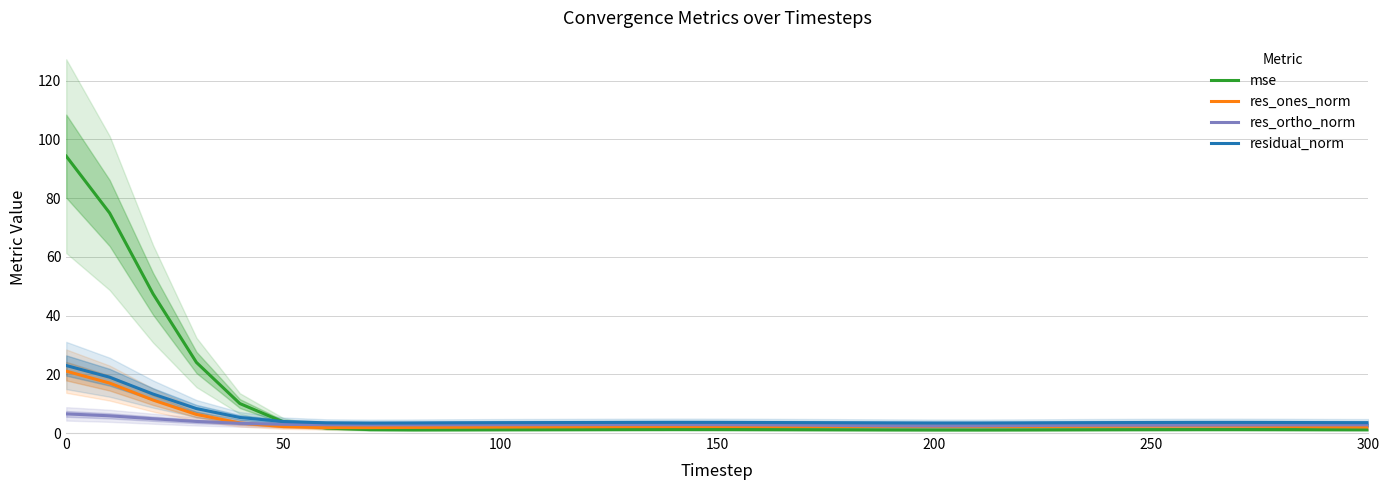

Which series has the largest total across all categories?

mse